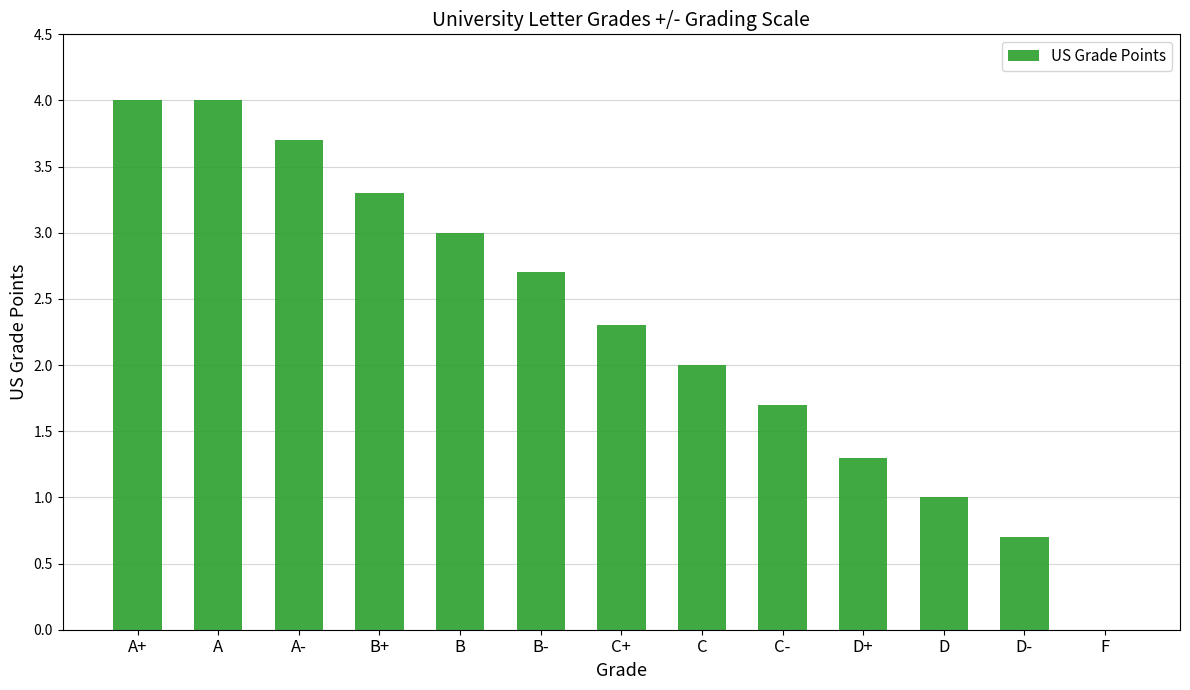

Reading right to left, what are all the values shown in this chart?

F=0.0	D-=0.7	D=1.0	D+=1.3	C-=1.7	C=2.0	C+=2.3	B-=2.7	B=3.0	B+=3.3	A-=3.7	A=4.0	A+=4.0